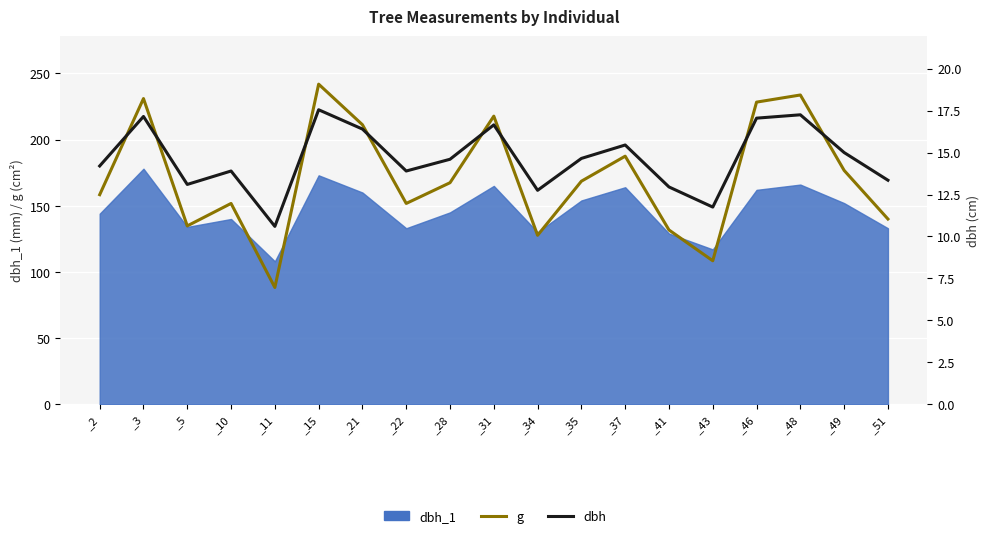

What is the difference between the maximum and minimum values in the g series?

153.7